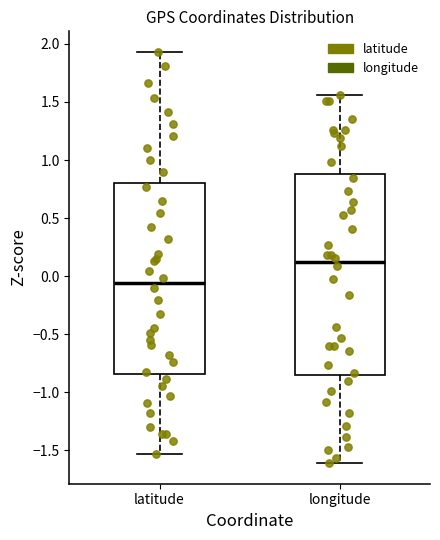

Reading left to right, read every box against the y-axis: the position of its median line, the range the box covers, and the ends of its whiskers. The values are not printed on the chart, so give them approximately, as read against the axis.

latitude: median -0.05, box -0.85 to 0.80, whiskers -1.55 to 1.95
longitude: median 0.10, box -0.85 to 0.90, whiskers -1.60 to 1.55